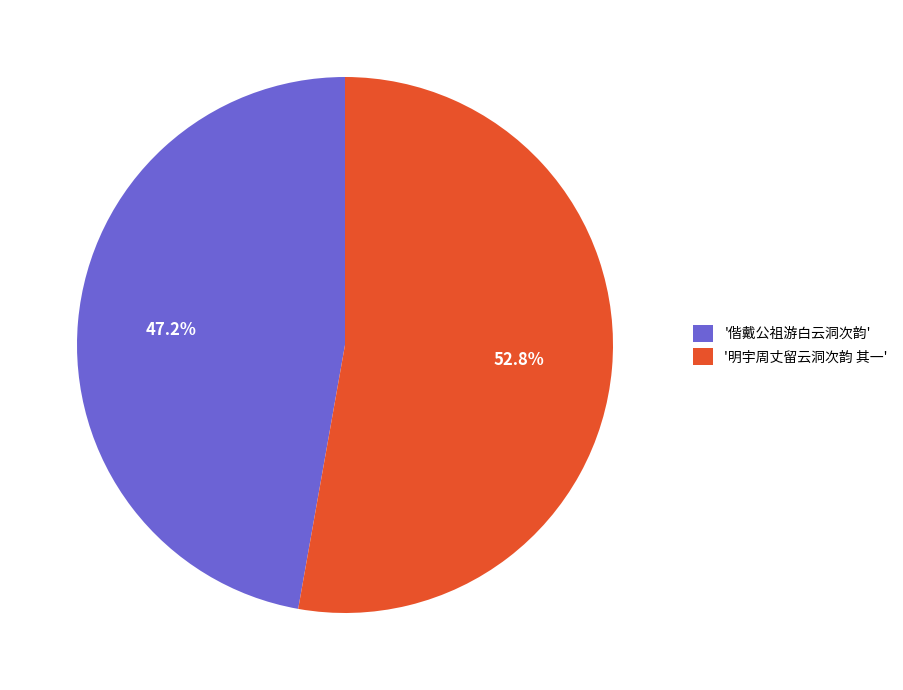

To the nearest percent, what is the average slice percentage?

50%